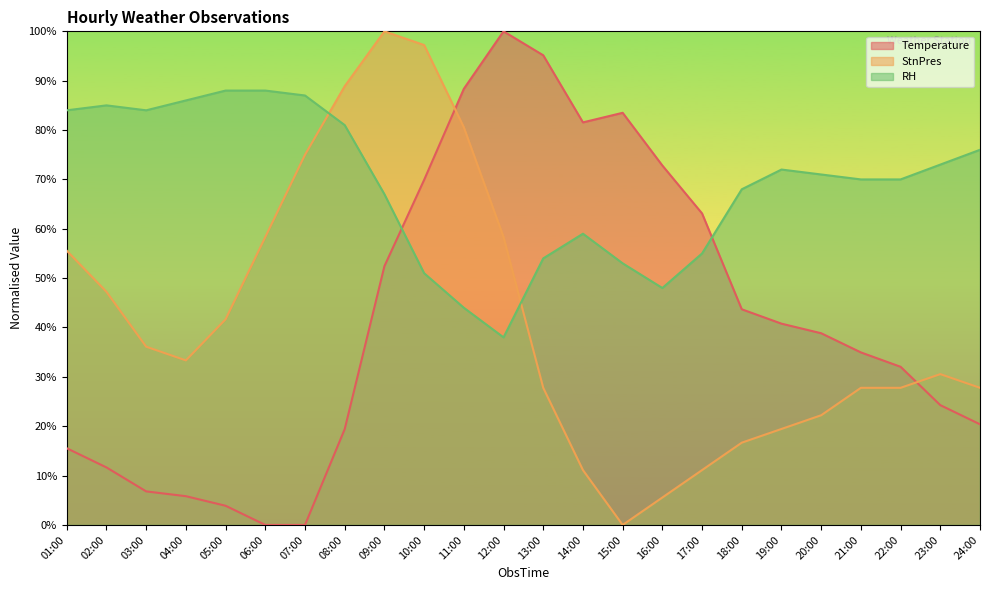

At which label does StnPres first exceed 33?

01:00